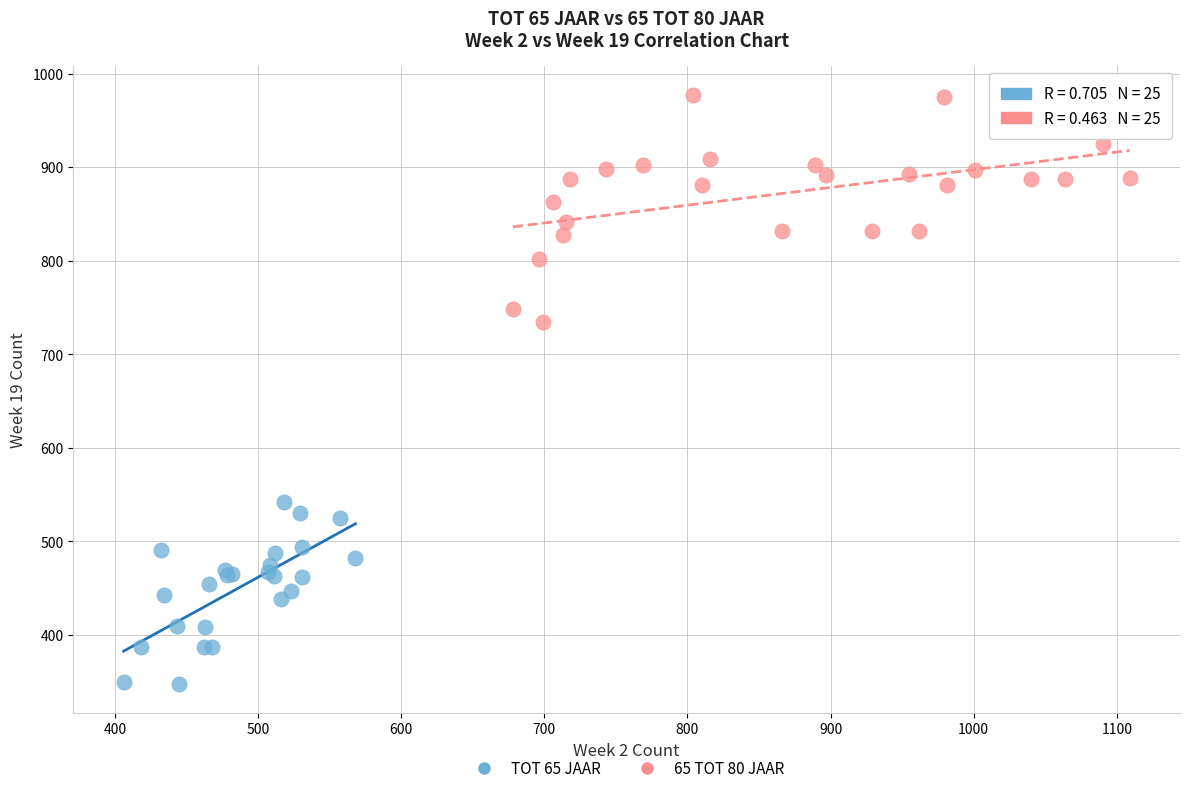

What are all the series names shown in the legend?

TOT 65 JAAR, 65 TOT 80 JAAR